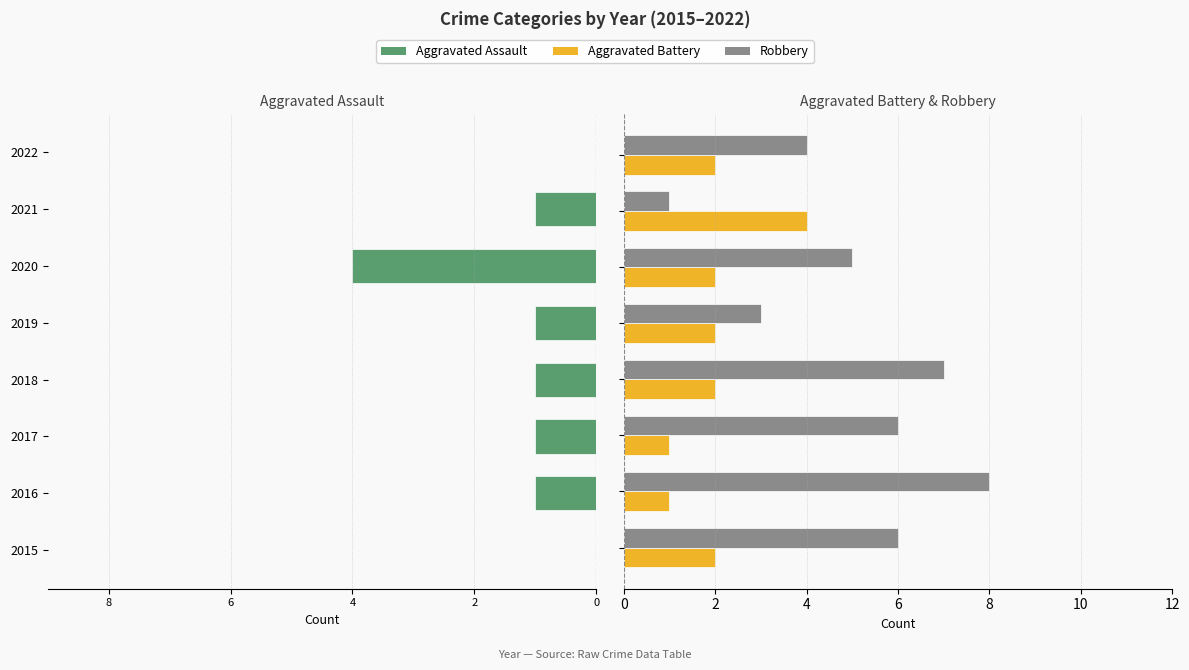

List the series in order of their peak value, highest first.

Robbery, Aggravated Battery, Aggravated Assault